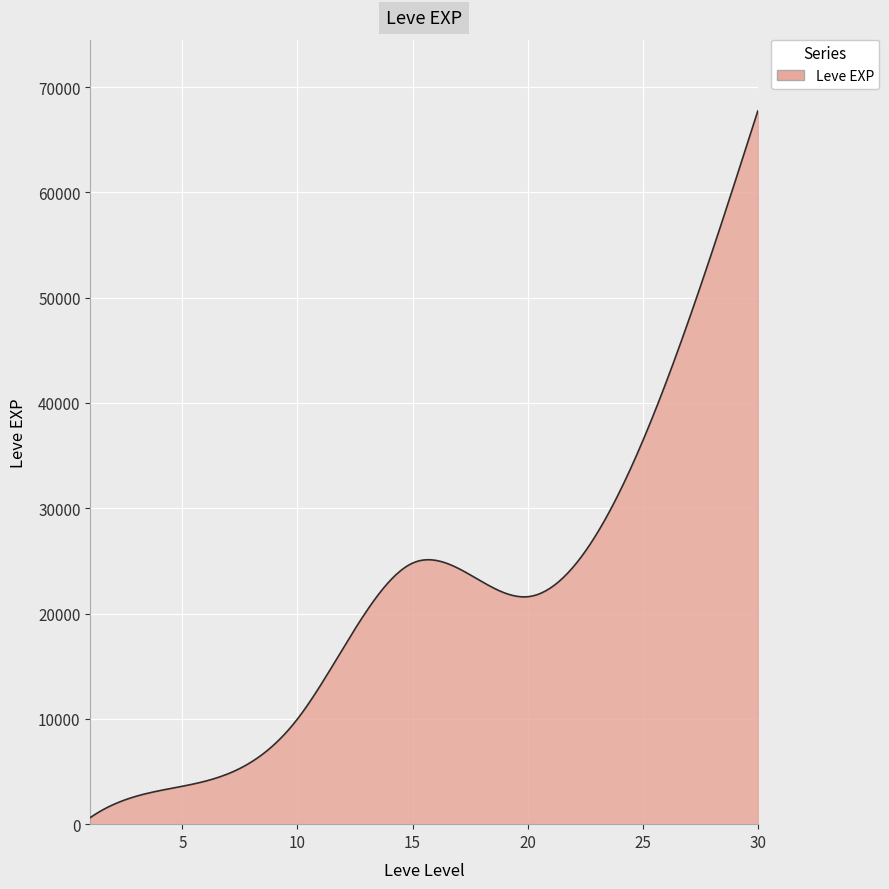

What is the difference between the maximum and minimum values?

67100.0